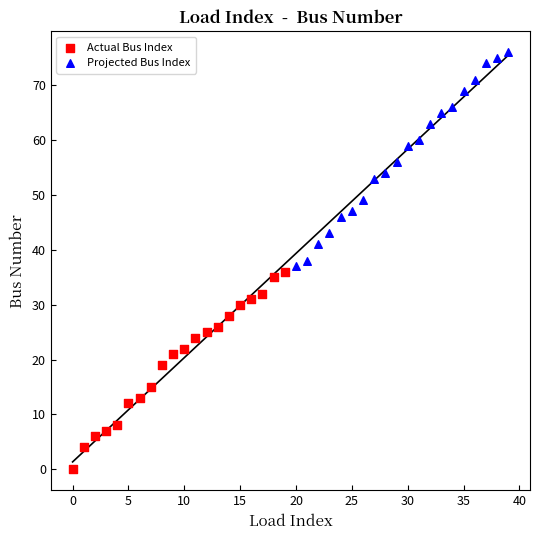

Which series contains the highest Y value?

Projected Bus Index